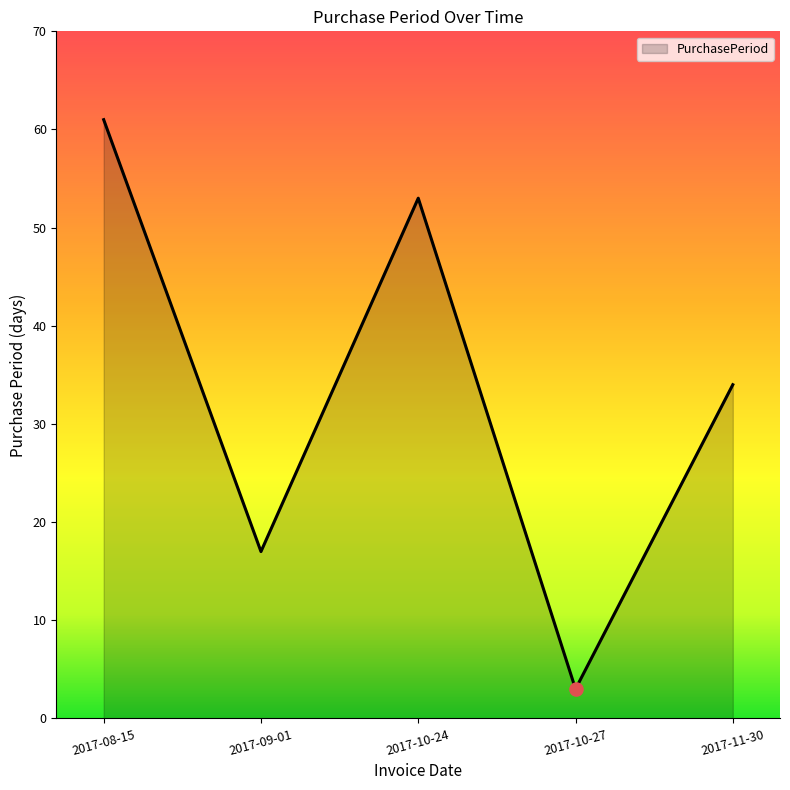

Approximately how many times larger is the value at 2017-10-27 compared to 2017-09-01?

0.2